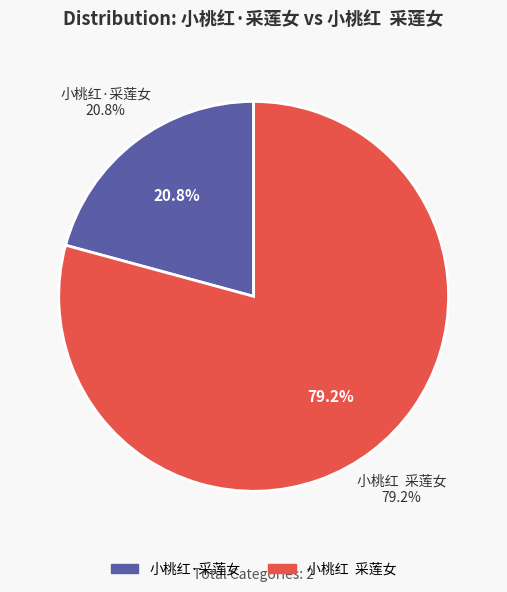

What percentage is the 小桃红·采莲女 slice, to the nearest percent?

21%